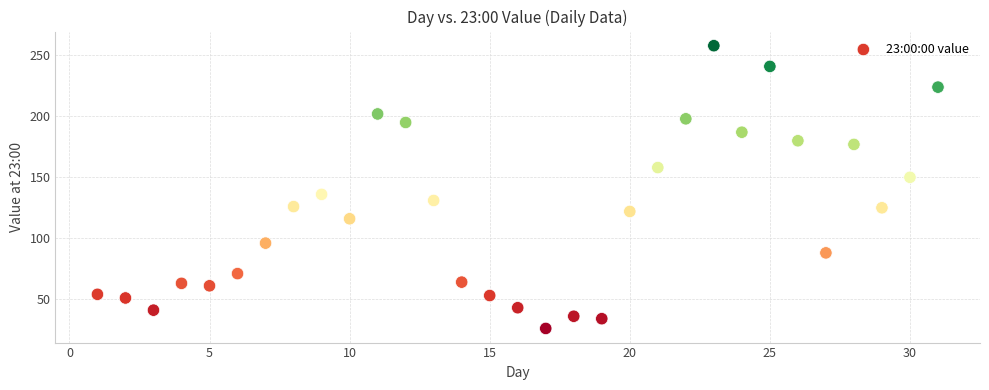

What is the range of Y values (max minus min)?

232